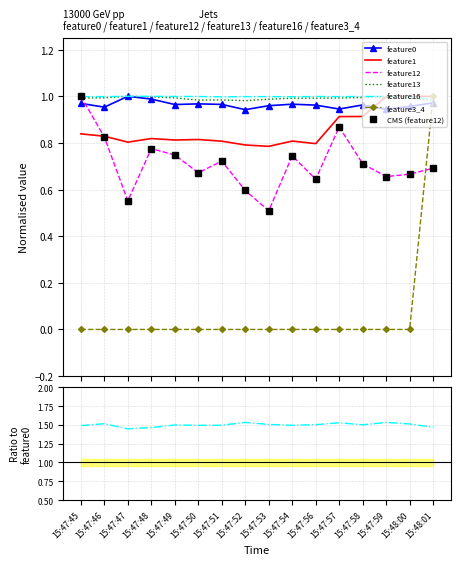

How many feature12 values are between 0 and 1?

16